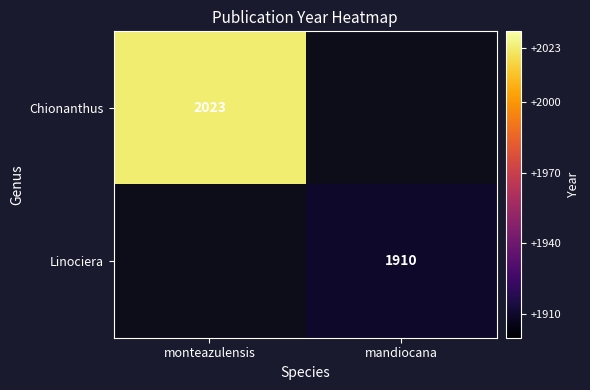

The Chionanthus series shows 2023 at monteazulensis. True or false?

True